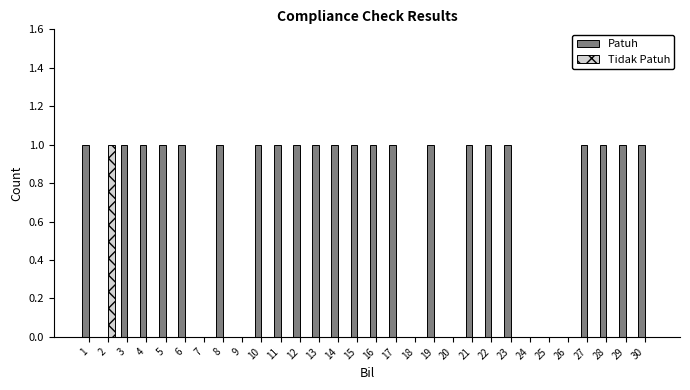

Which series has the largest total across all categories?

Patuh